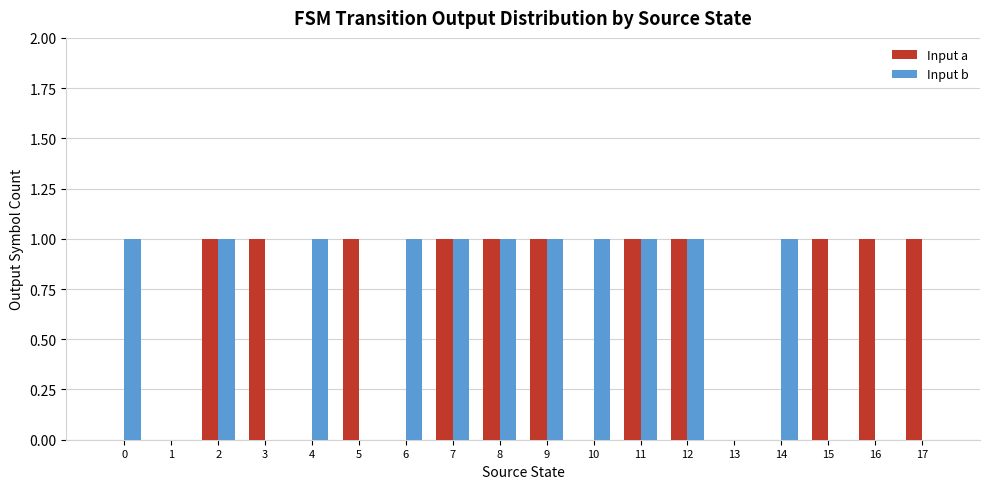

Are the bars grouped side by side (vs. stacked)?

Yes